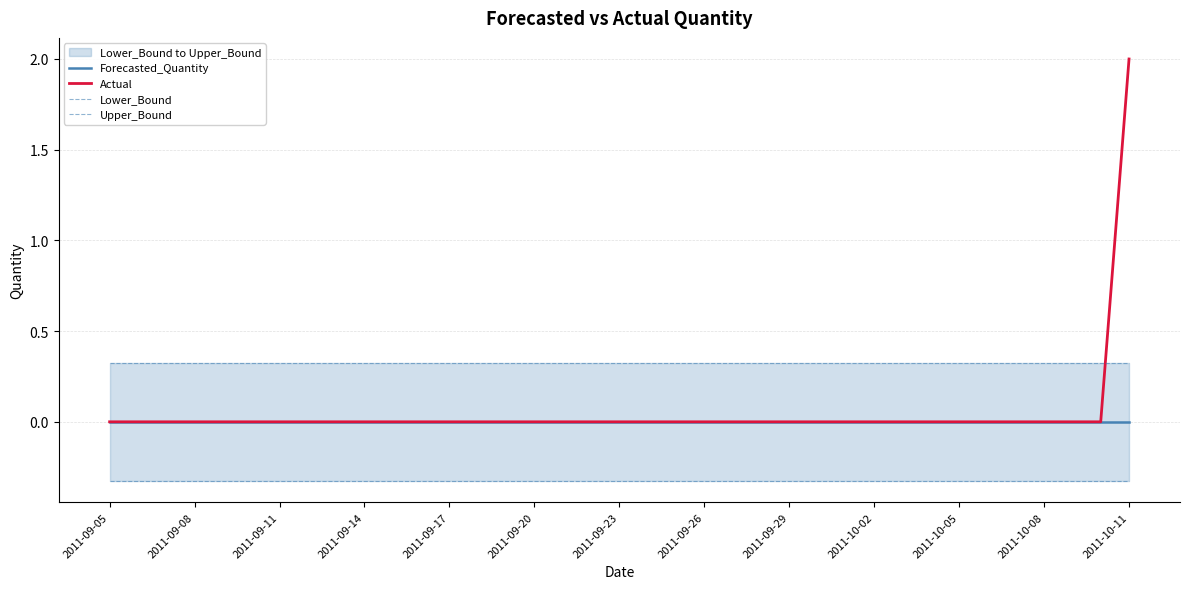

True or false: Forecasted_Quantity has a value of 0 at 2011-10-02.

True